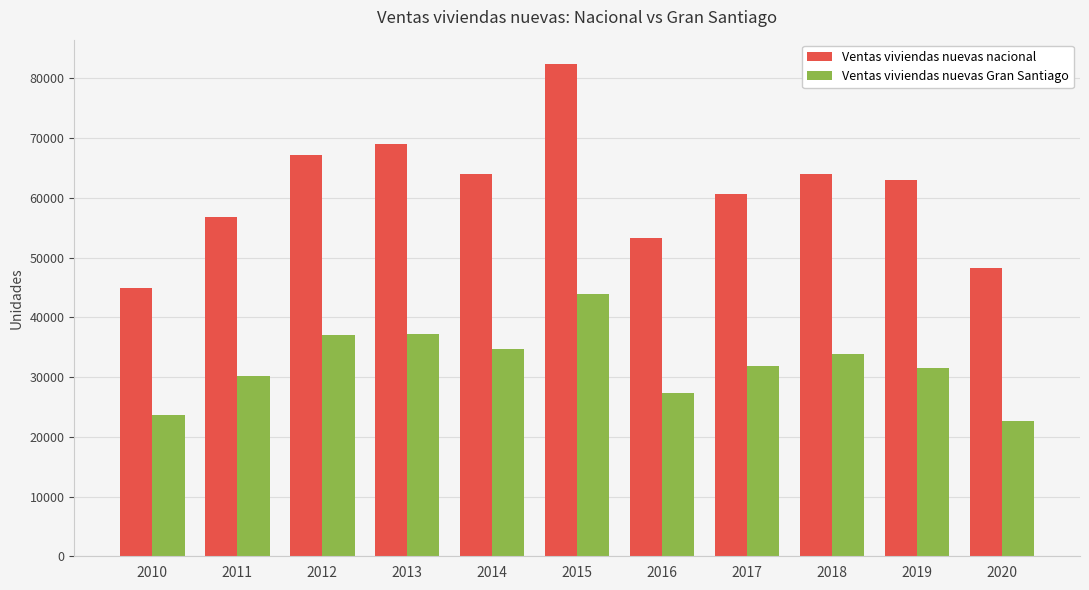

What is the approximate value of Ventas viviendas nuevas Gran Santiago at 2010, to the nearest 10?

23600